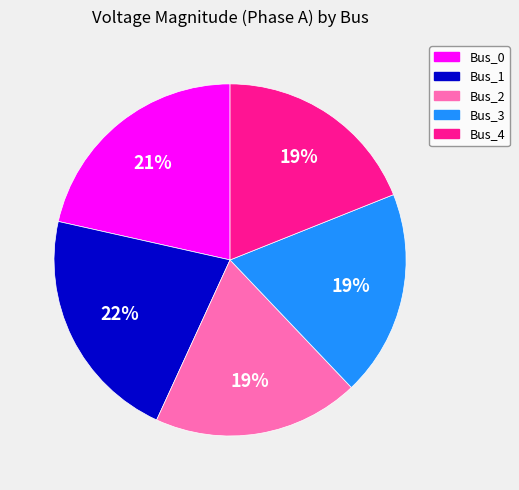

Does Bus_1 account for over 50% of the chart?

No